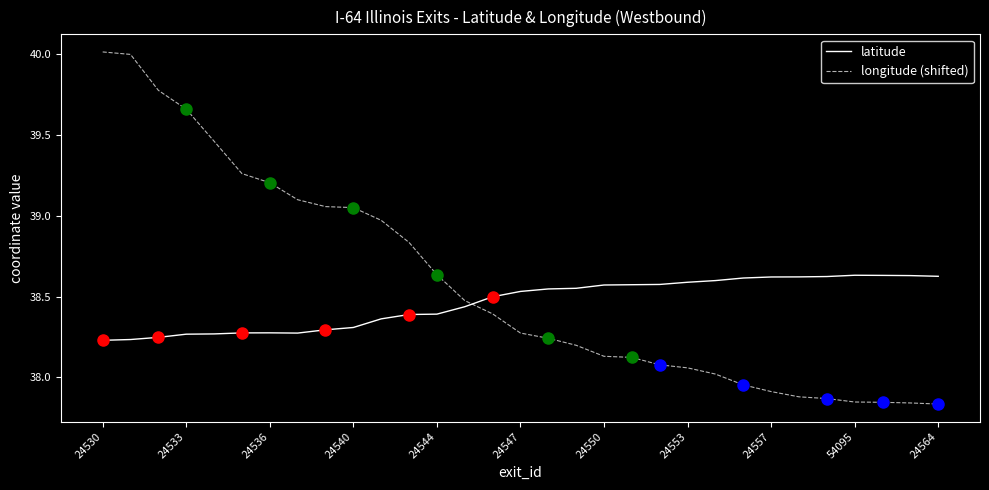

How many intersections are there between latitude and longitude (shifted)?

1